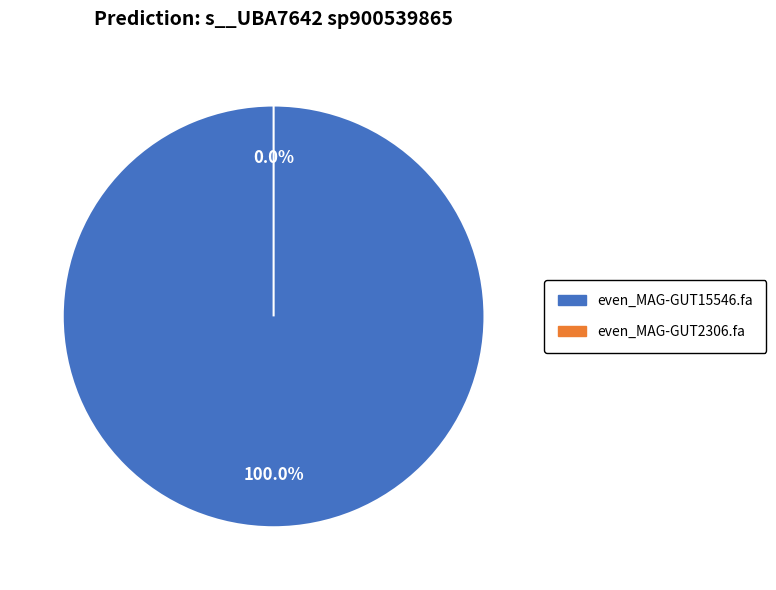

True or false: even_MAG-GUT15546.fa accounts for 100% of the total.

True